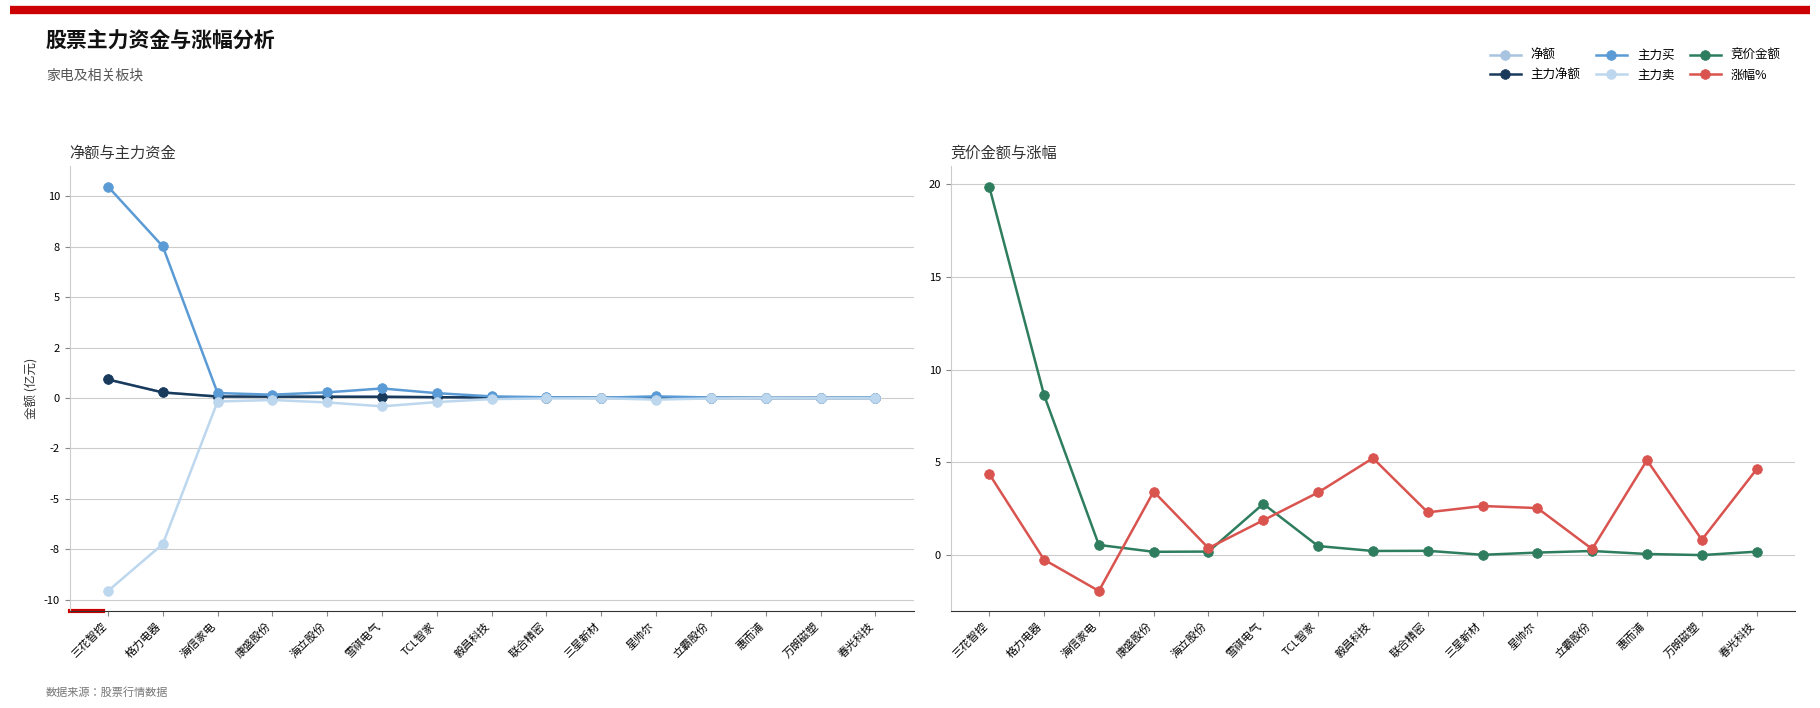

At how many categories does at least one series exceed 6?

2